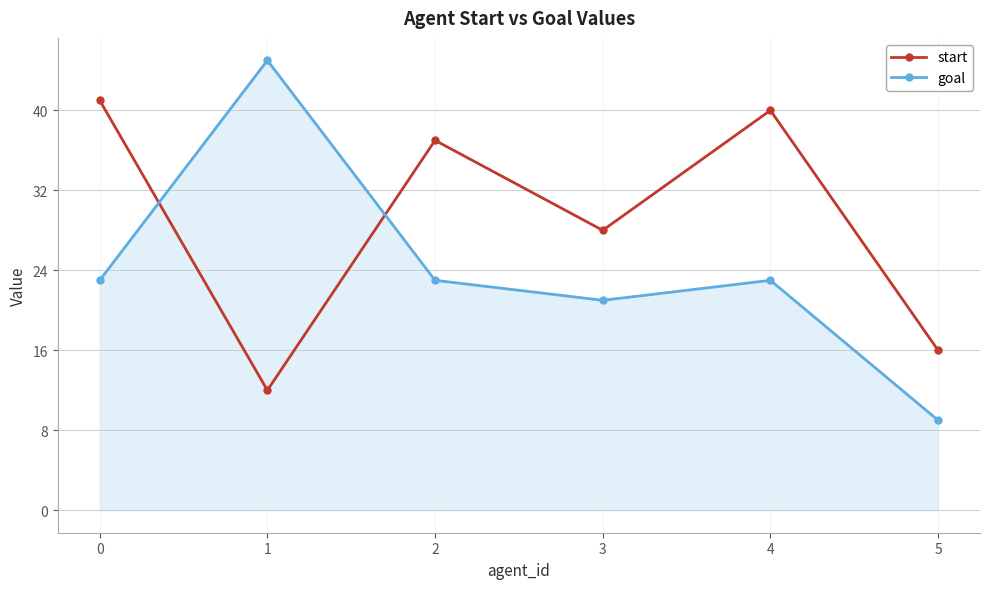

Count the number of data series in this chart.

2